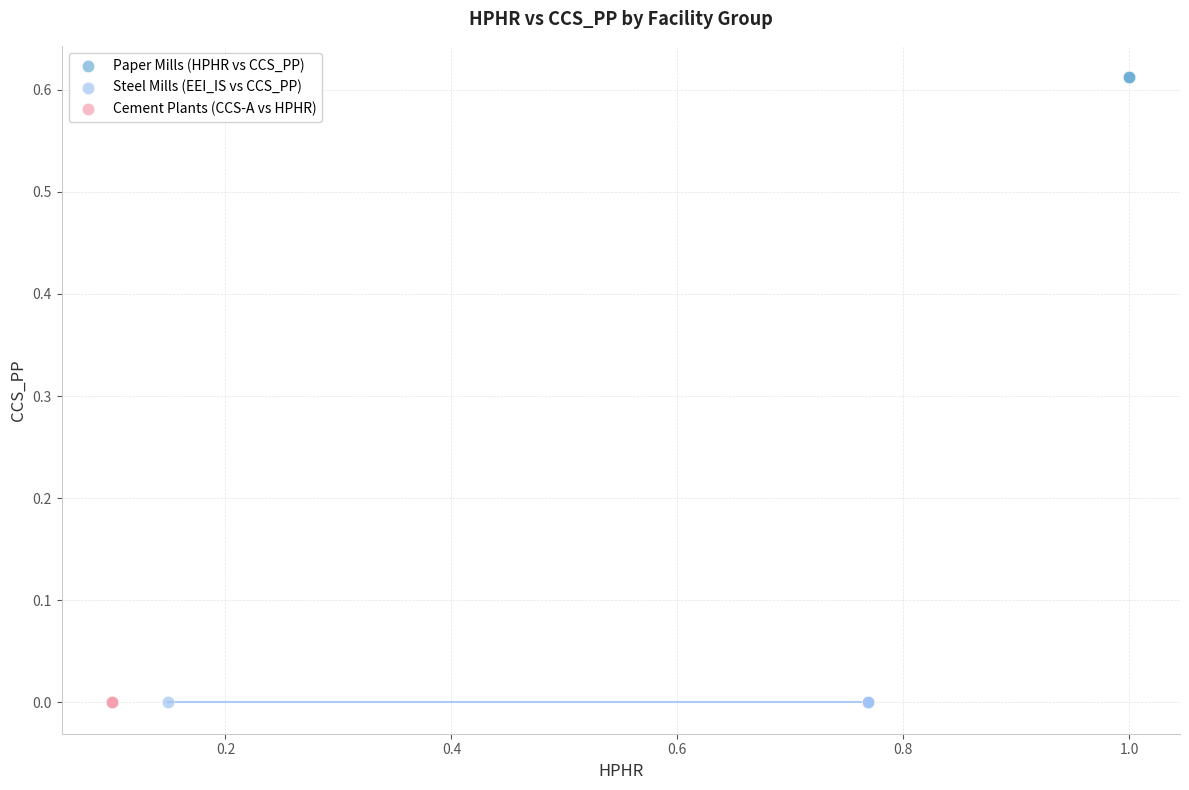

Which series reaches the maximum Y coordinate?

Paper Mills (HPHR vs CCS_PP)